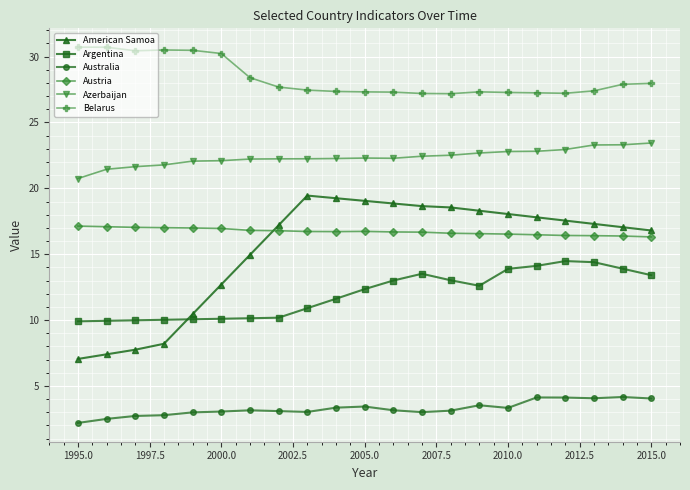

How many lines are shown in the chart?

6